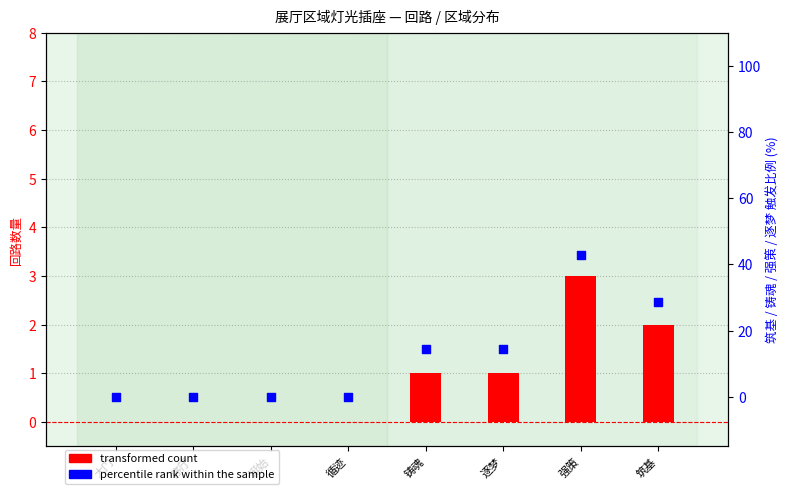

What are all the series names shown in the legend?

transformed count, percentile rank within the sample